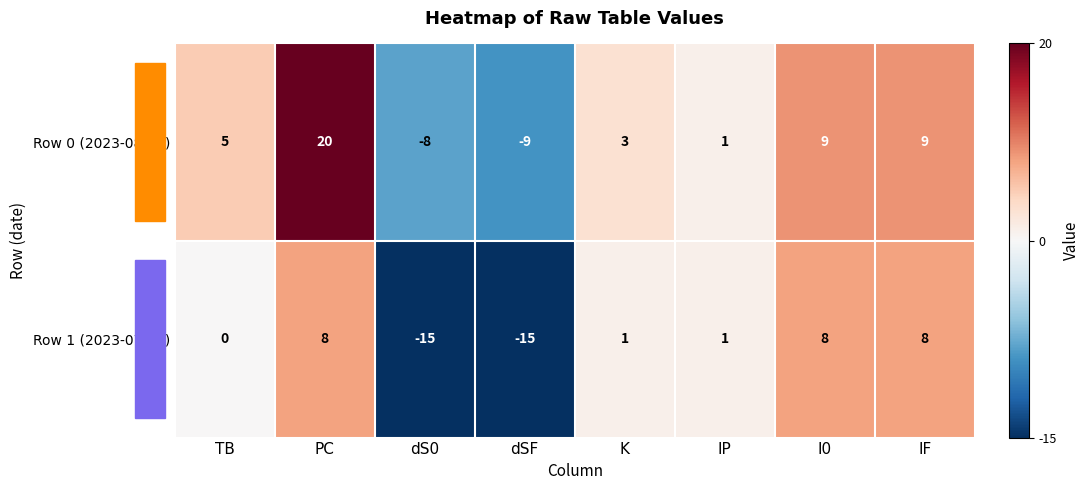

What is the average value of the Row 0 (2023-08-19) series?

4